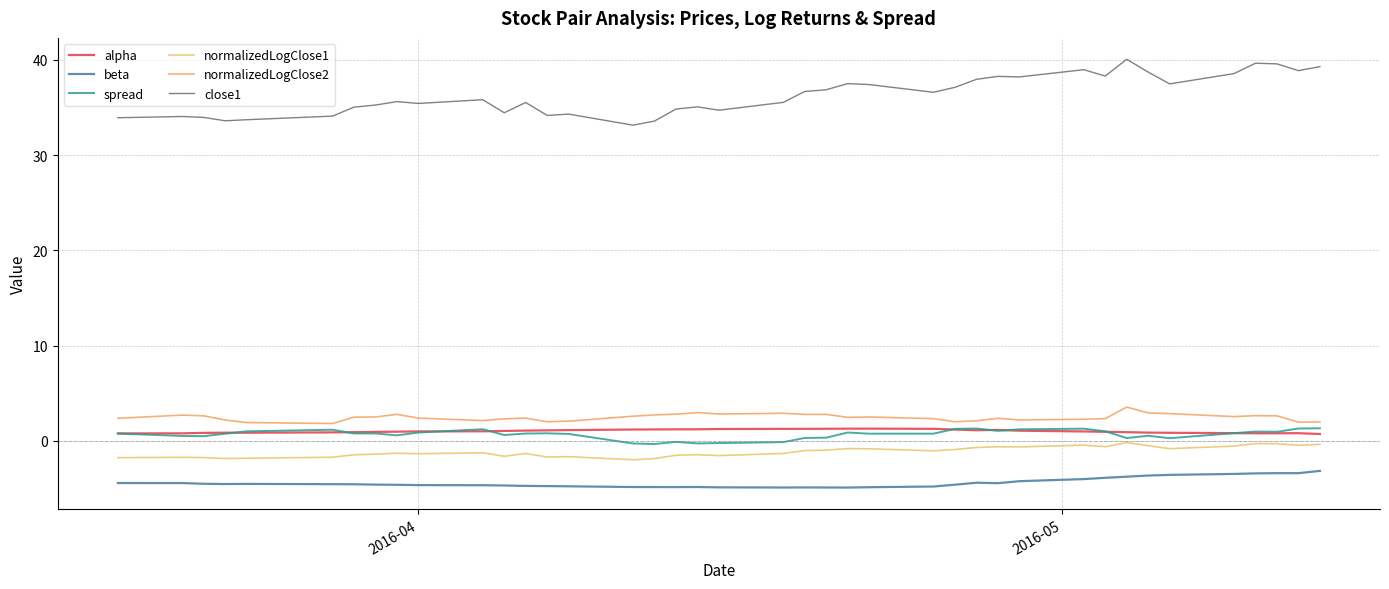

Is this an area chart (filled region under the line)?

No